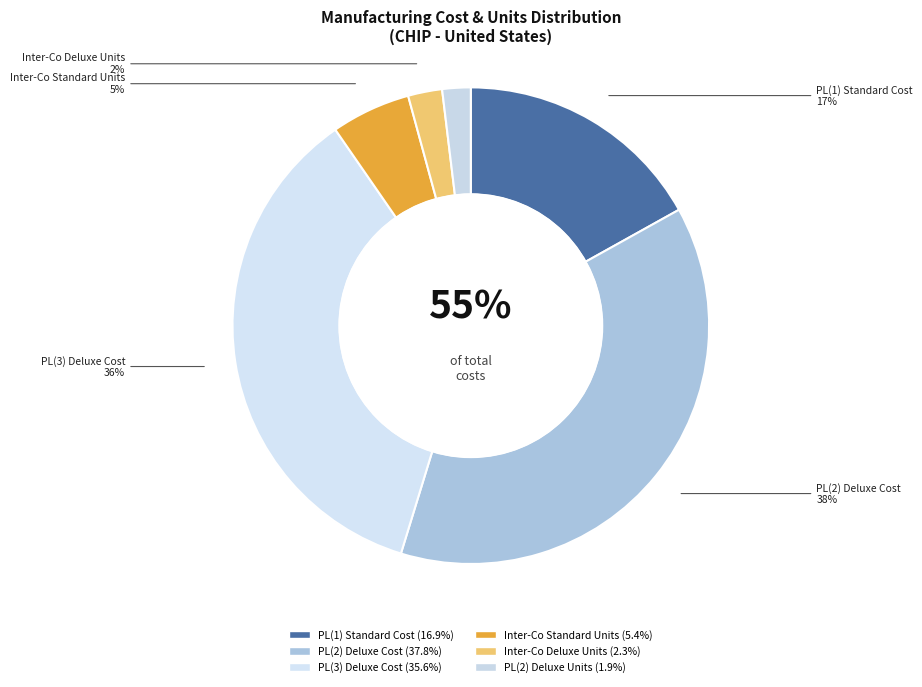

What percentage is the Inter-Co Deluxe Units slice, to the nearest percent?

2%